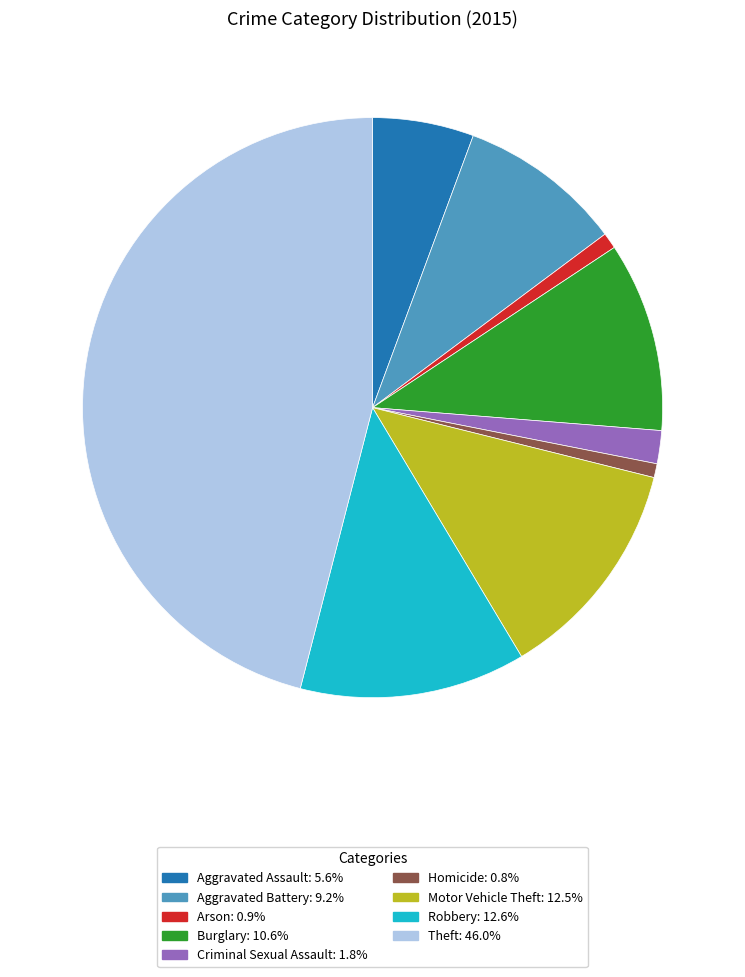

Is there any slice that represents more than half of the pie?

No